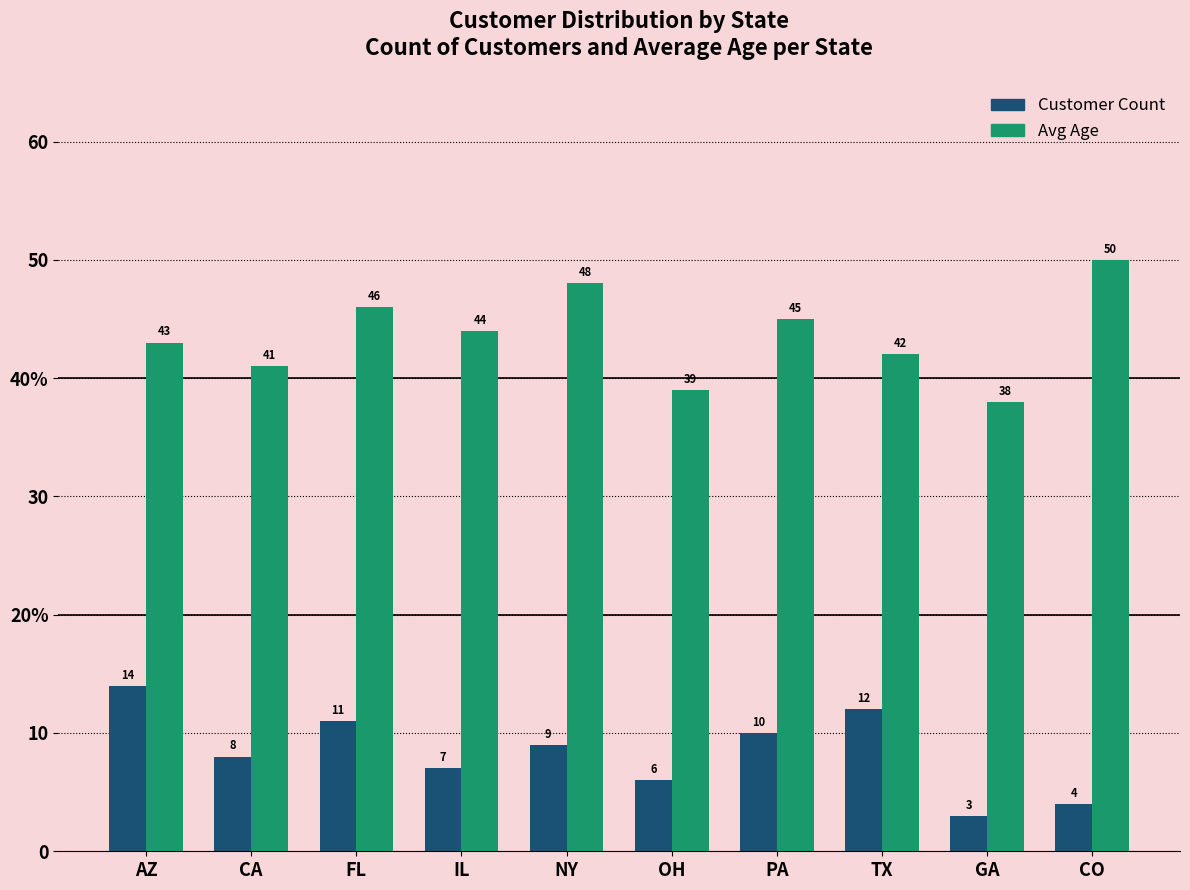

What is the difference between the Customer Count values at PA and NY?

1